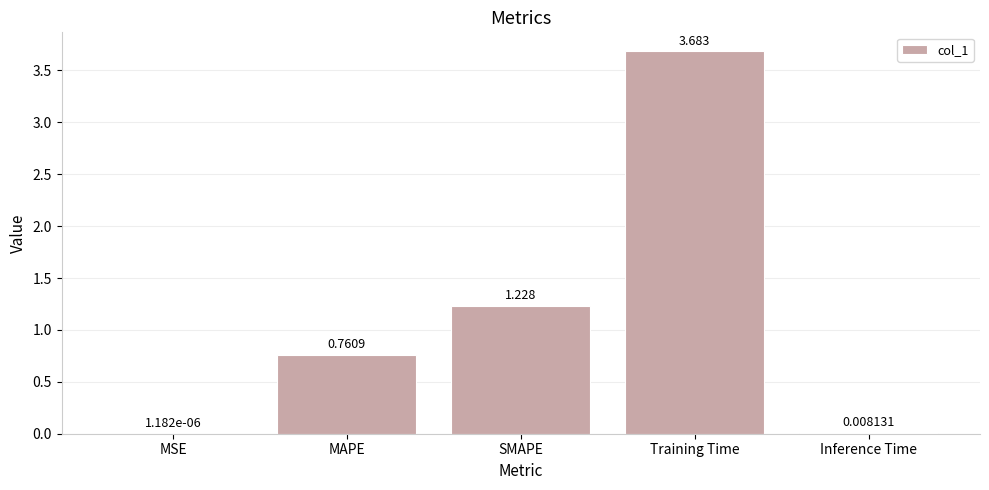

Which label corresponds to the largest value in the chart?

Training Time